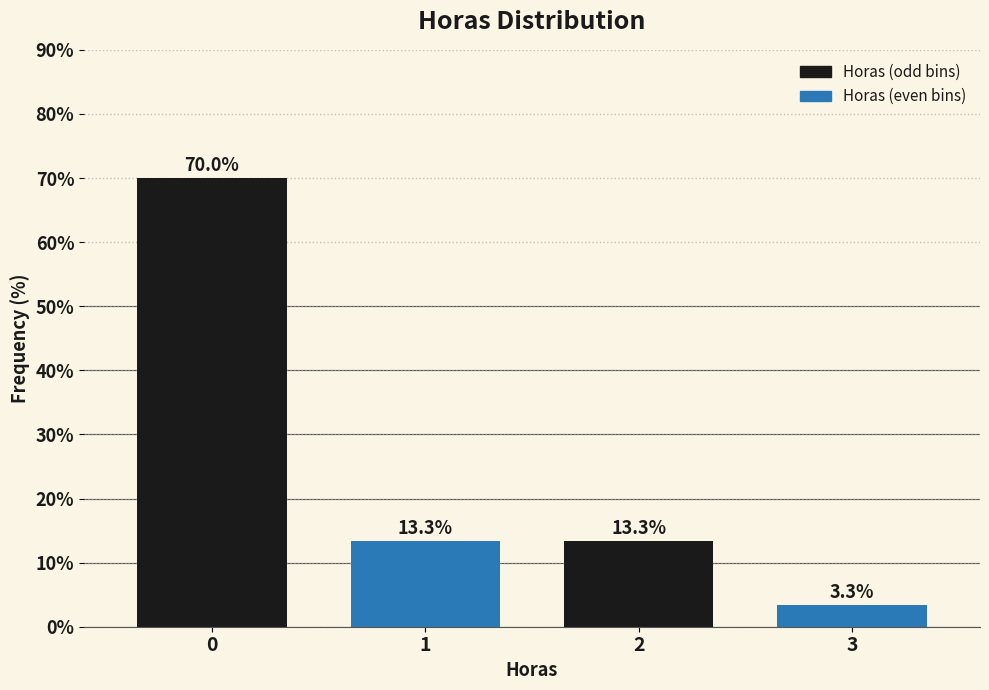

Reading left to right, list all the values displayed in this chart.

0=70.0	1=13.3	2=13.3	3=3.3